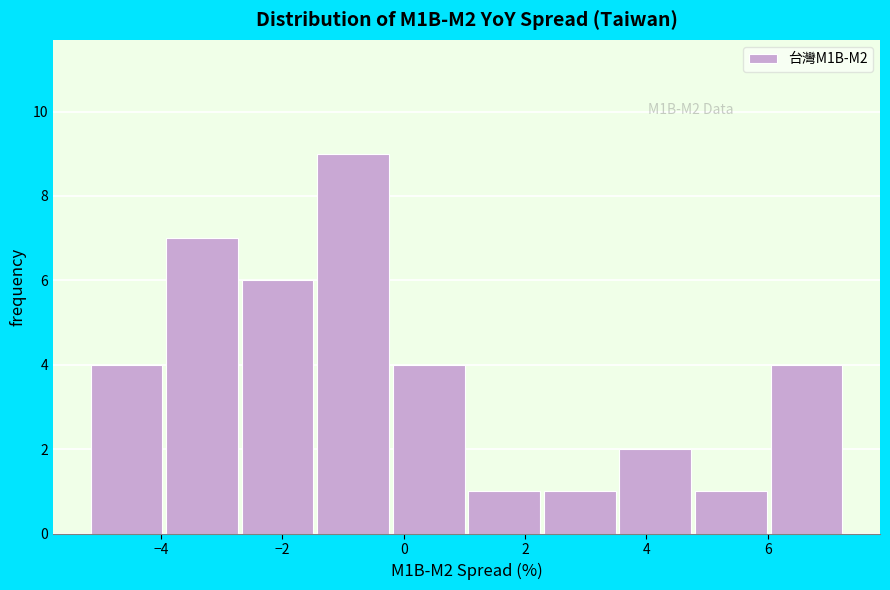

Over which range of the x-axis is the bar tallest?

-1.4 to -0.2